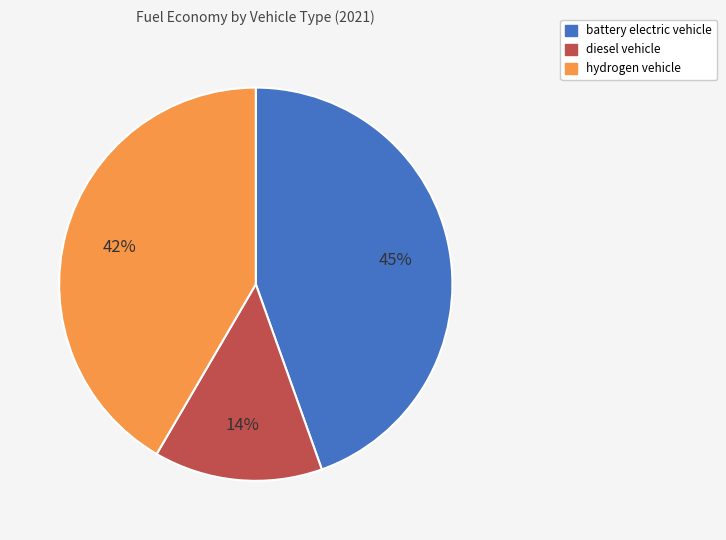

Is it true that diesel vehicle is 14% of the pie?

True